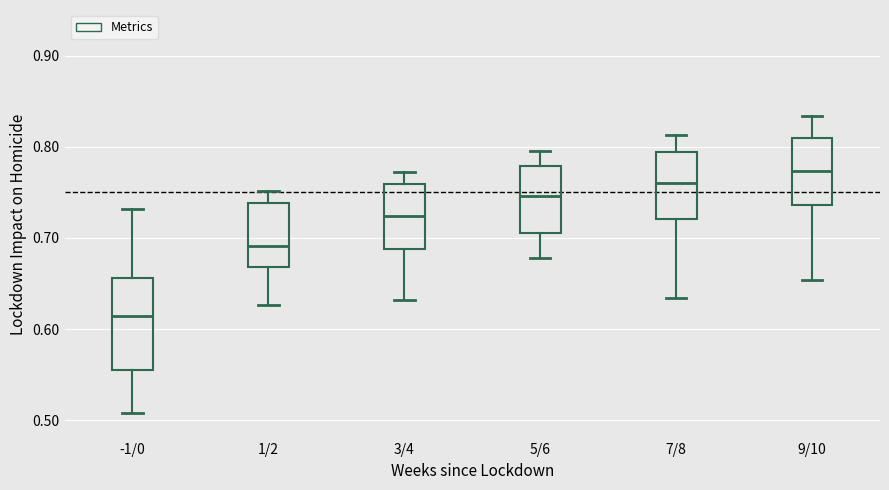

Which box has the lowest median line?

-1/0